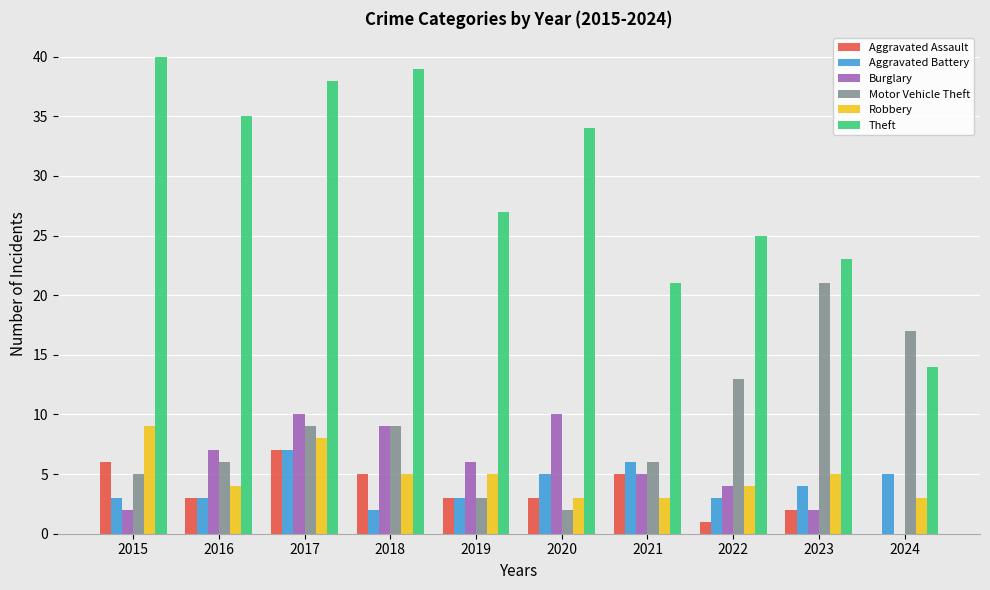

What is the spread (max minus min) of values at 2020?

32